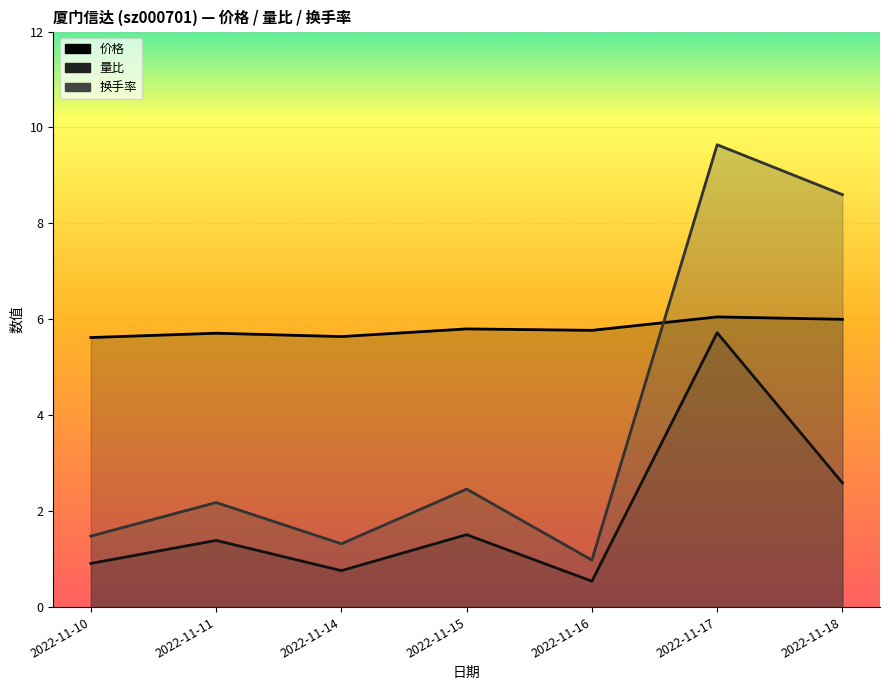

How many times do 价格 and 换手率 cross each other?

1